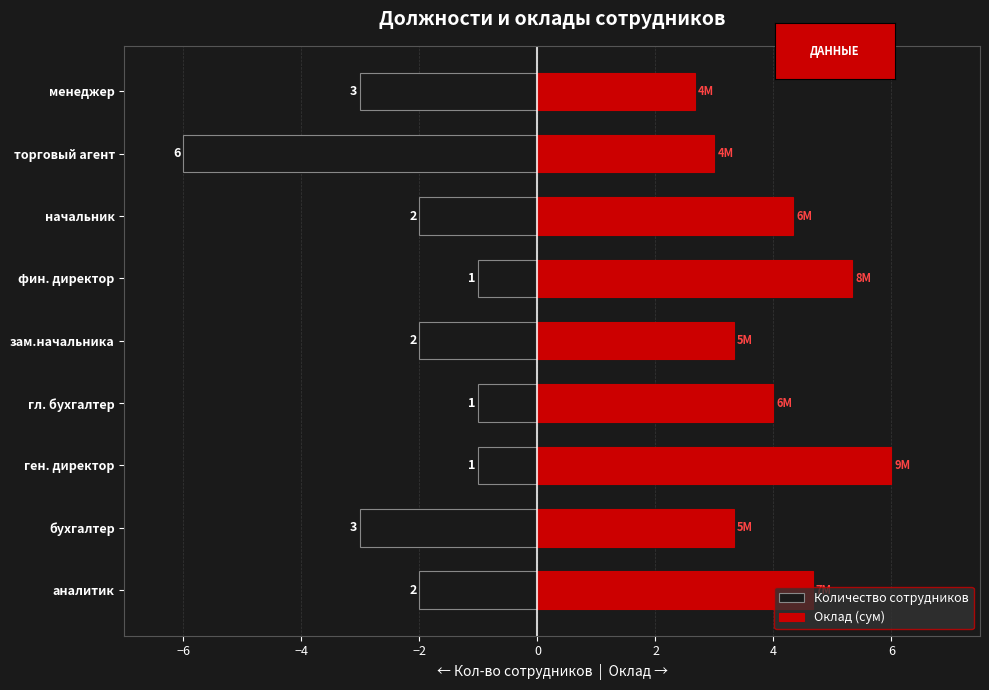

What are all the series names shown in the legend?

Количество сотрудников, Оклад (сум)